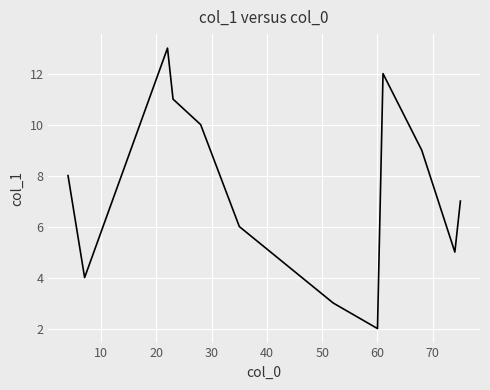

What is the difference between the maximum and minimum values?

11.0